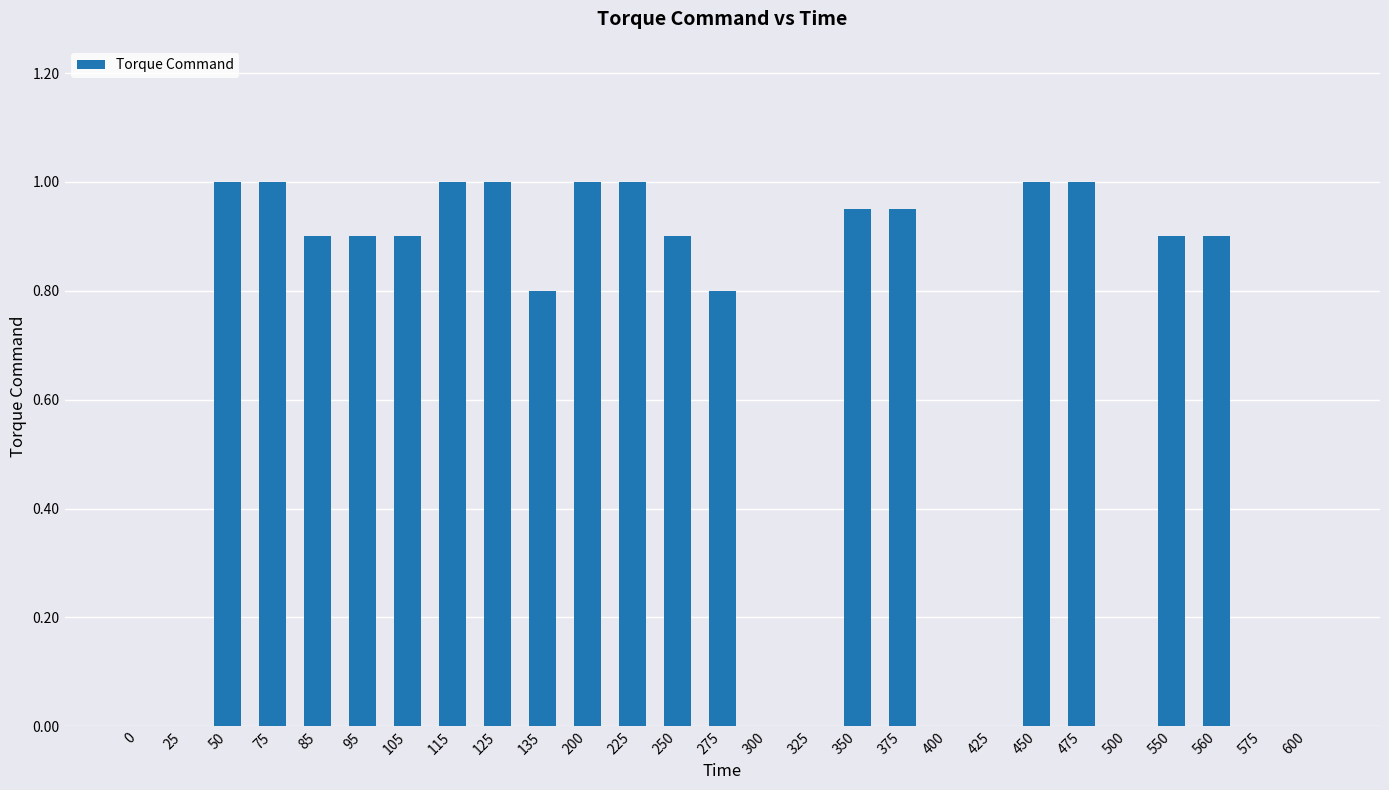

What is the sum of all values?

16.9